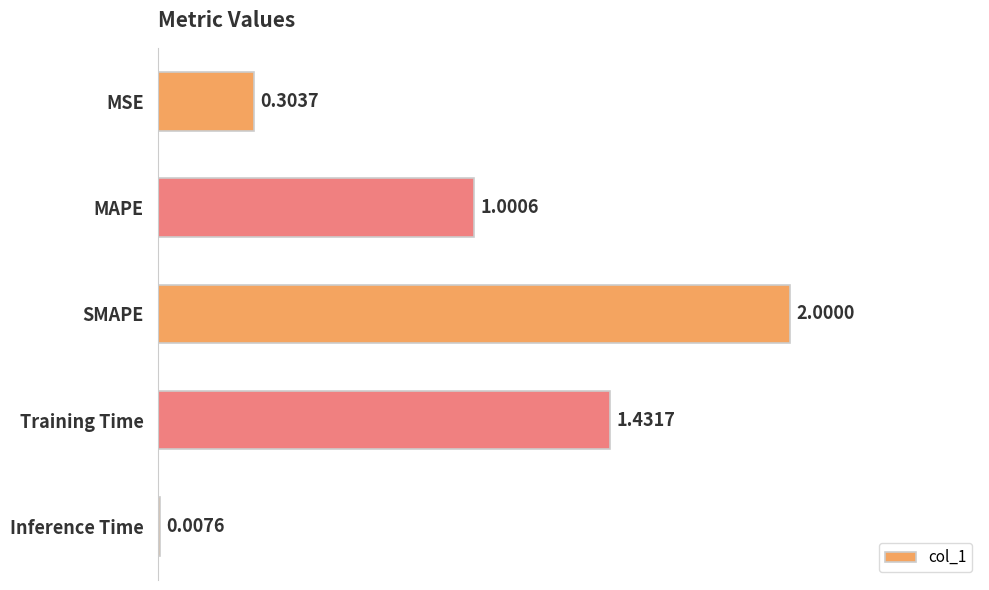

What is the sum of the values at MSE and Training Time?

1.7